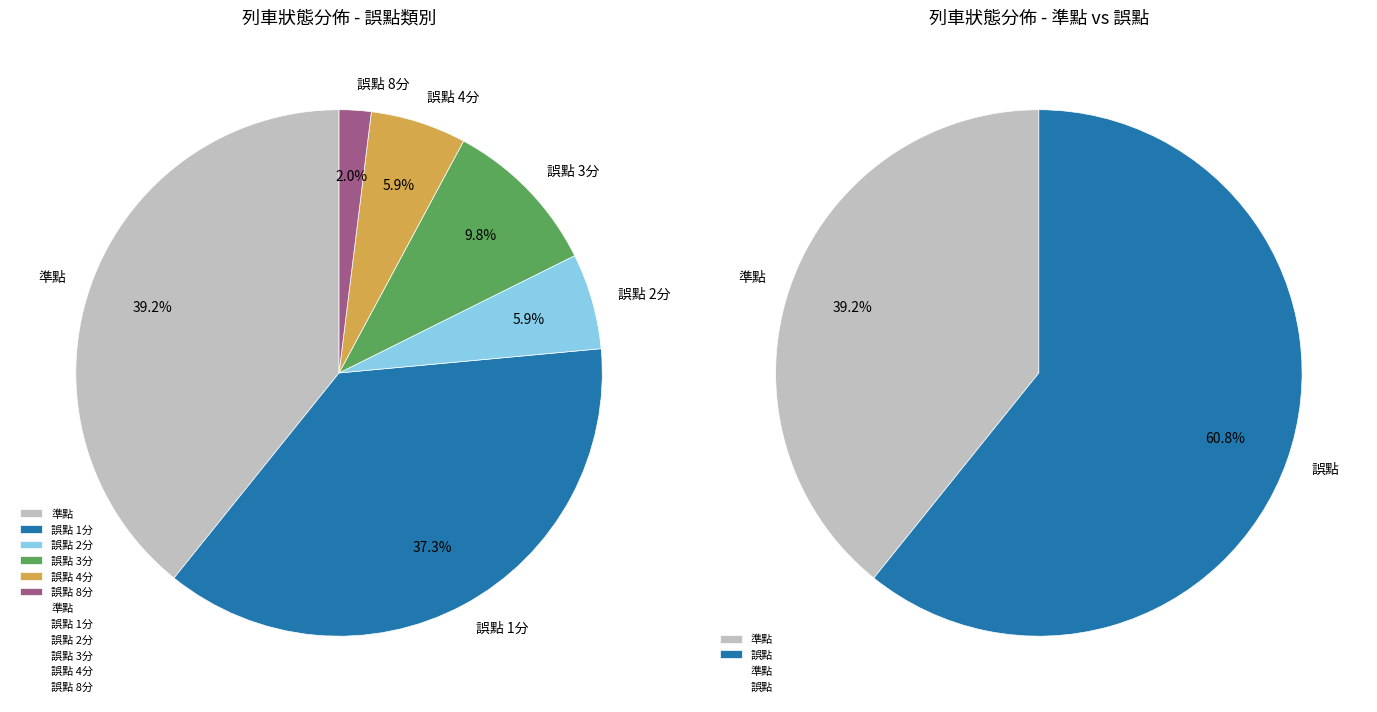

The 誤點 2分 slice represents 6% of the pie. True or false?

True